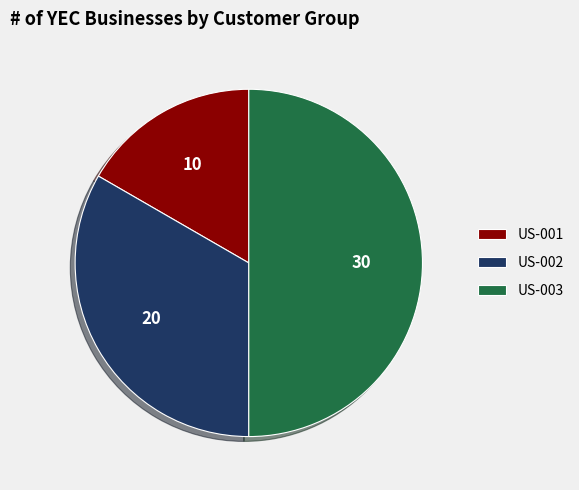

Which has a higher value, US-001 or US-003?

US-003